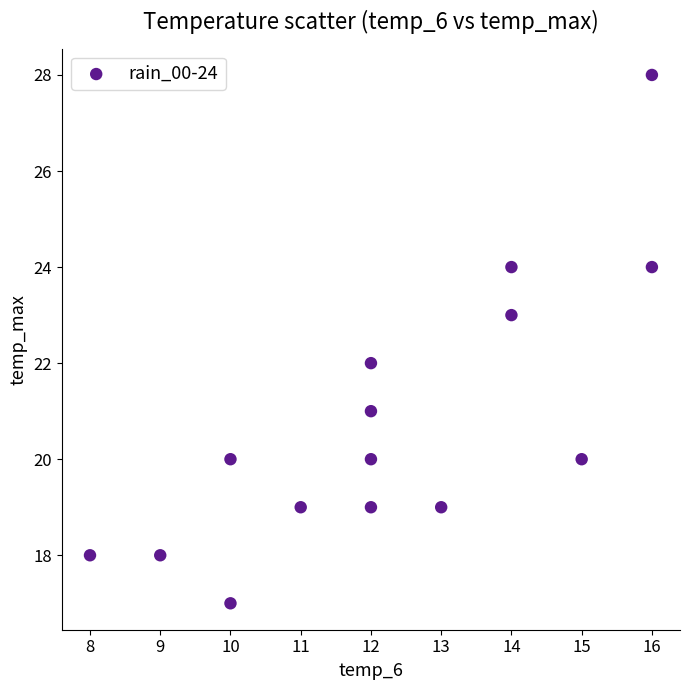

What is the range of Y values (max minus min)?

11